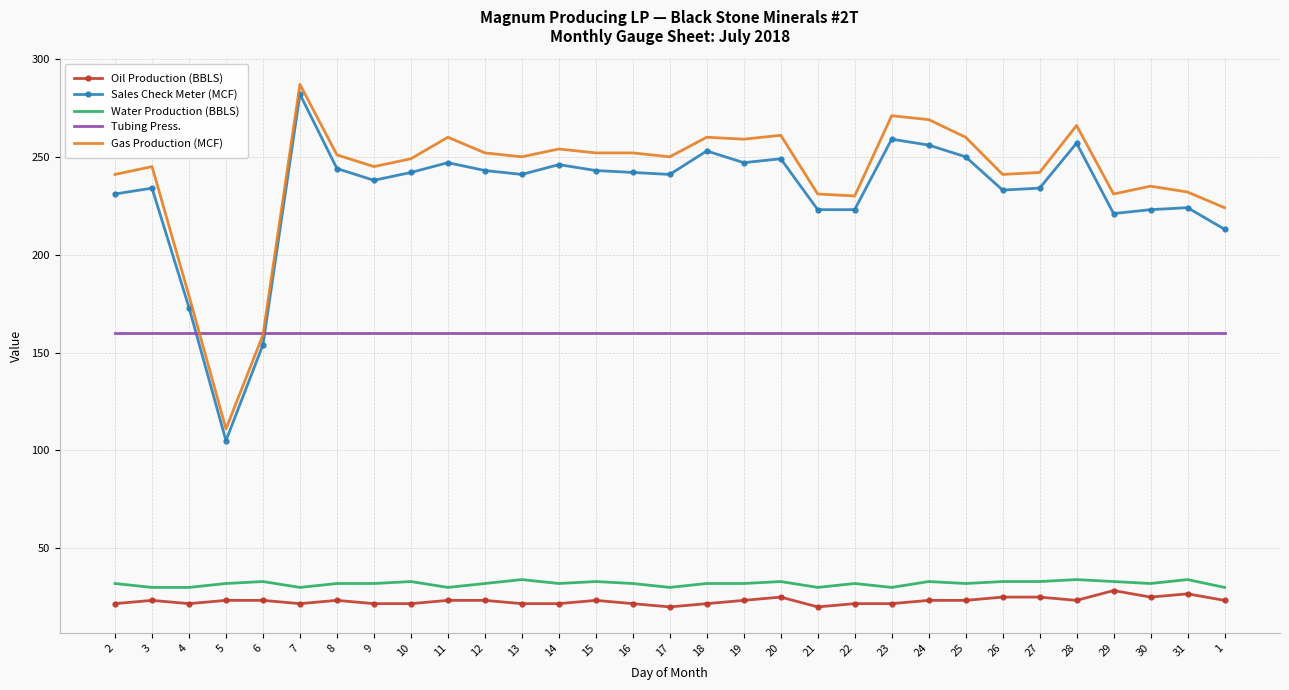

True or false: Gas Production (MCF) and Tubing Press. intersect in this chart.

True